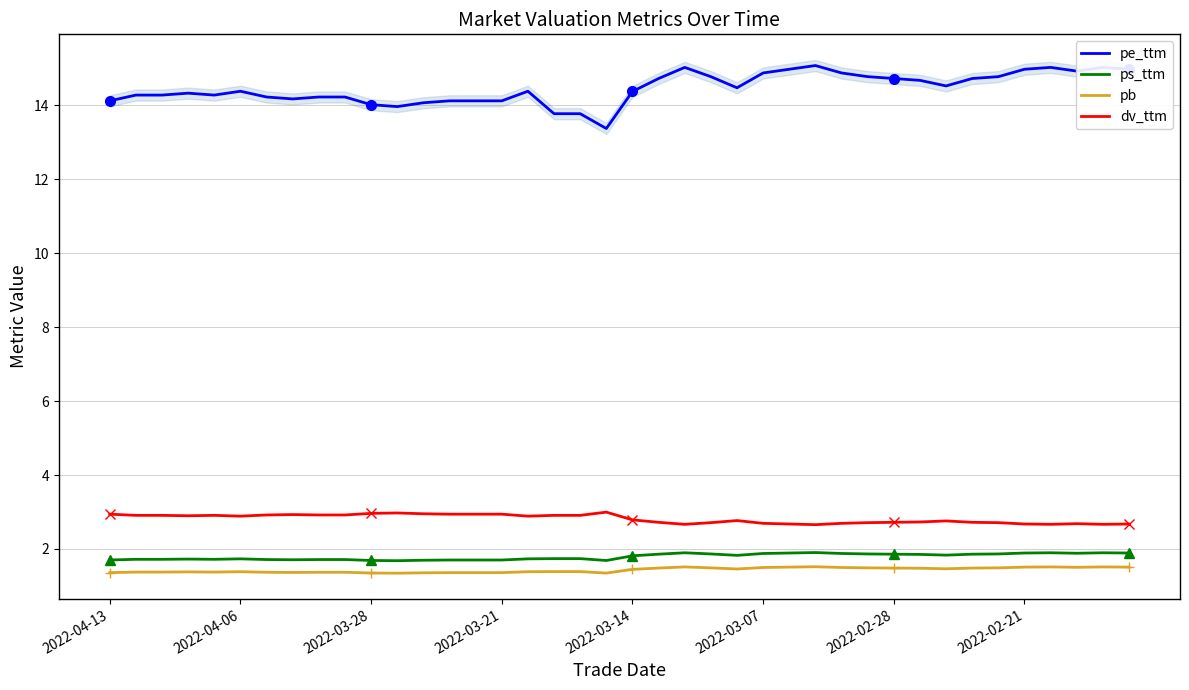

True or false: pb and dv_ttm cross at least once.

False